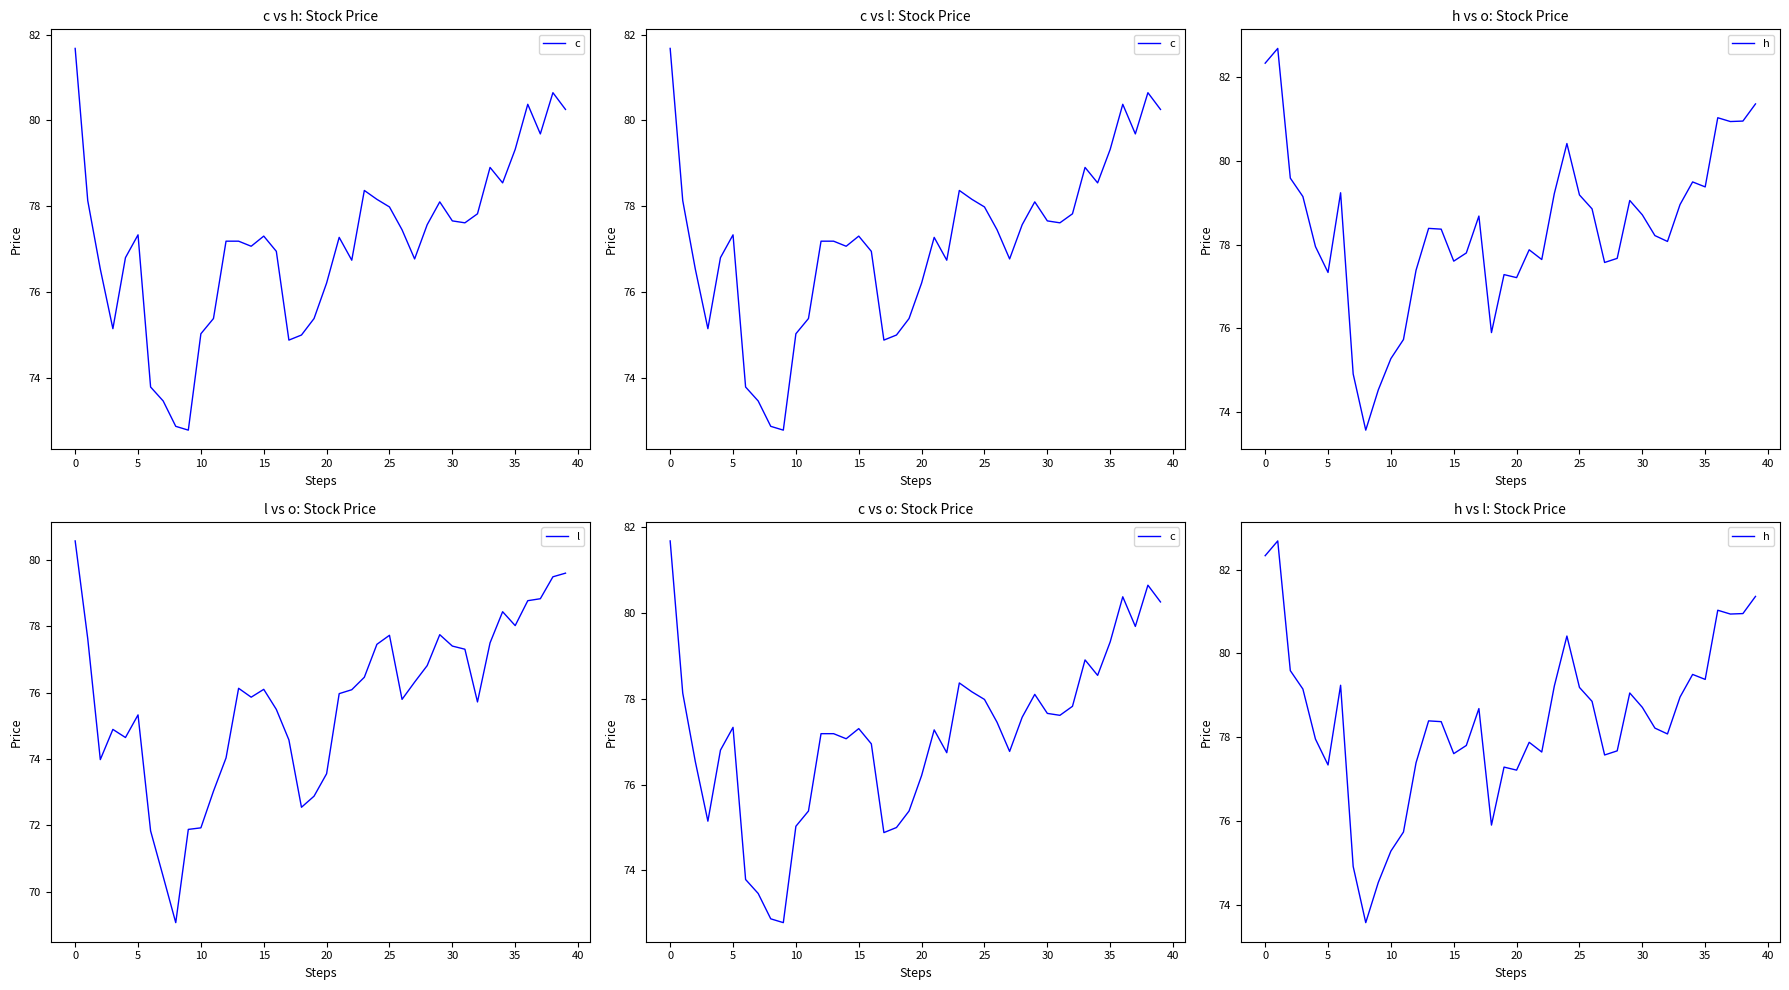

True or false: c and h cross at least once.

False